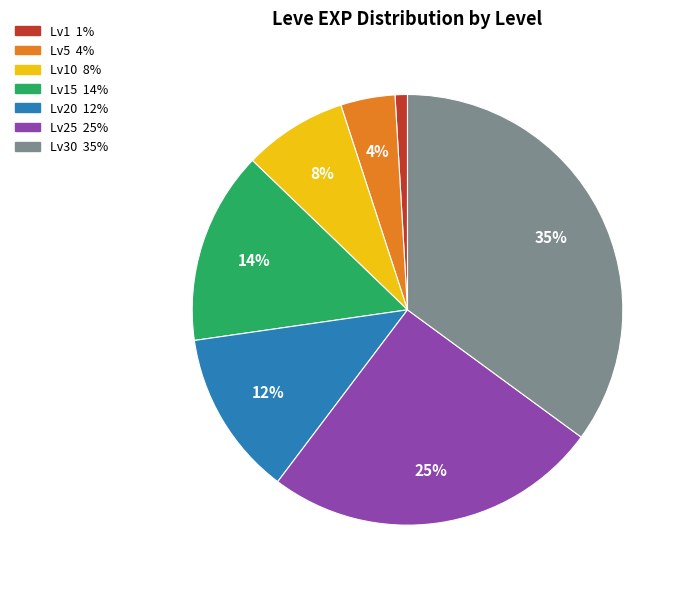

How many segments does this pie chart have?

7